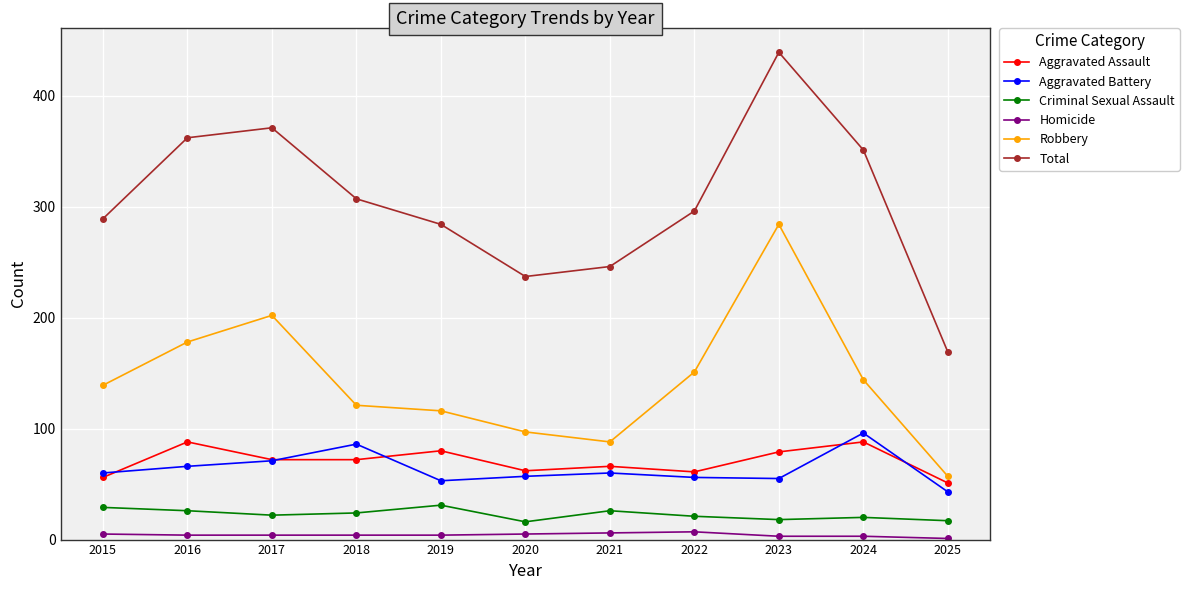

Is it true that Total equals 481 at 2024?

False